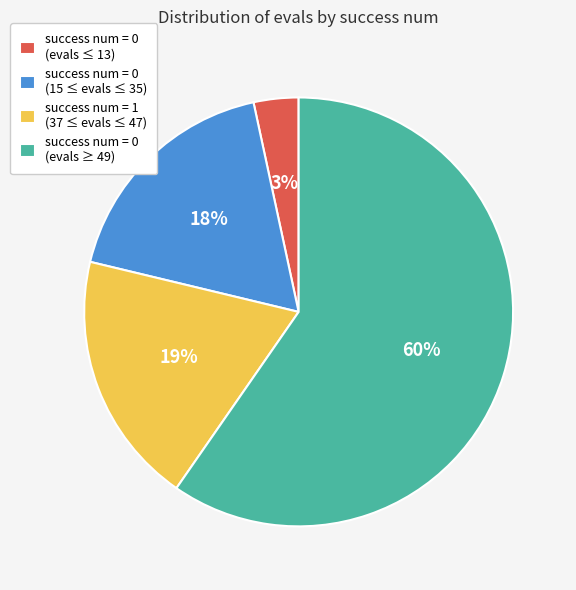

Combined, do success num = 0 (evals ≥ 49) and success num = 0 (15 ≤ evals ≤ 35) account for over 50%?

Yes